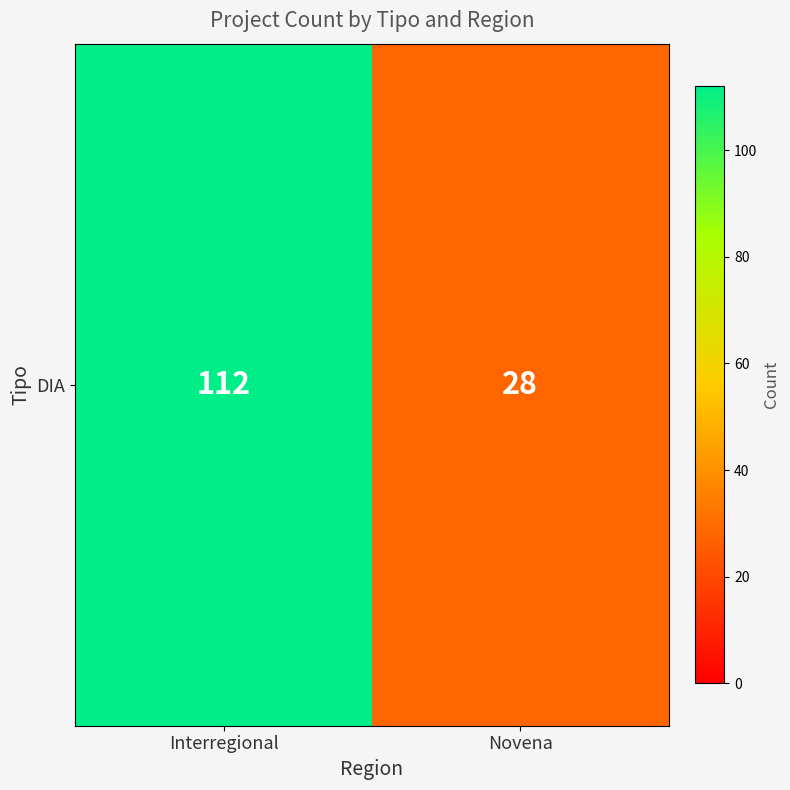

List the labels in order of value, smallest first.

Novena, Interregional